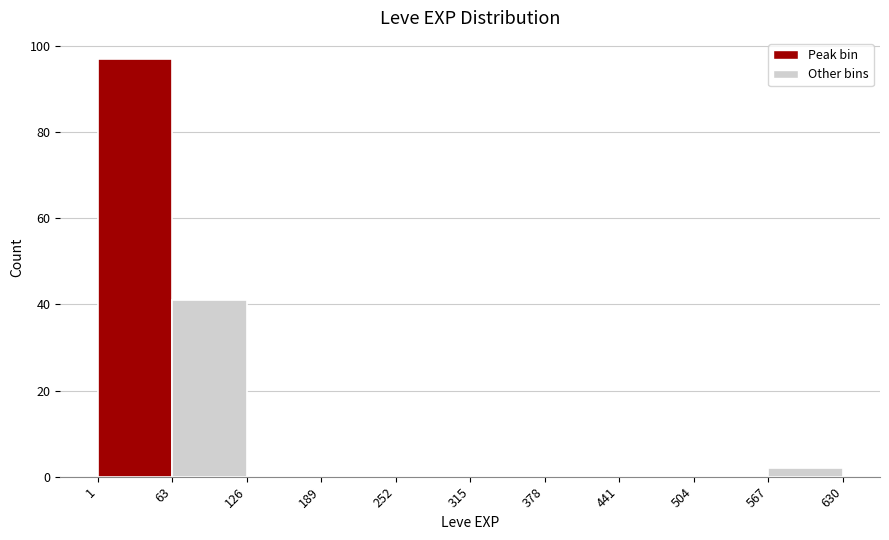

What is the height of the bar covering 567 to 630 on the x-axis? The values are not printed on the chart, so give them approximately, as read against the axis.

2